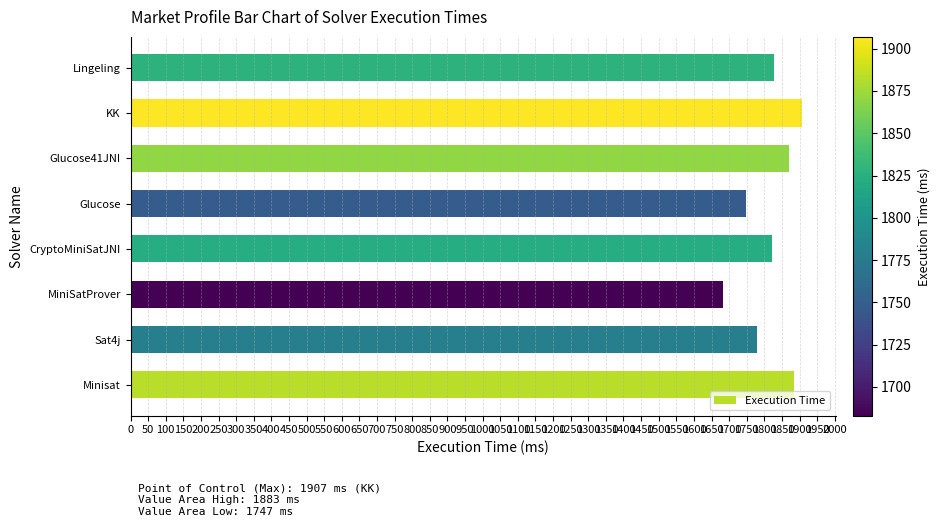

What is the difference between the values at CryptoMiniSatJNI and Sat4j?

43